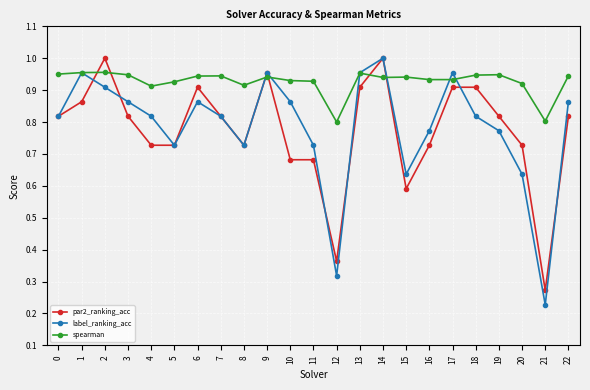

The spearman series shows 0.9 at 3. True or false?

True